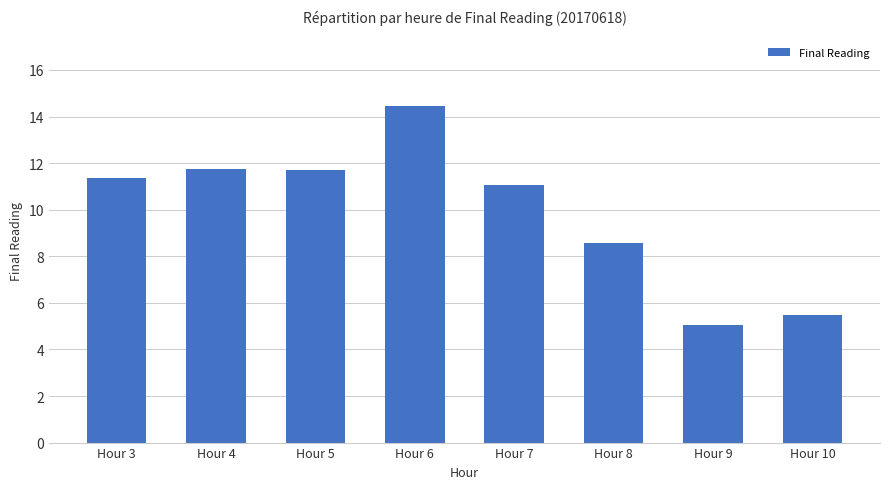

Approximately how many times larger is the value at Hour 4 compared to Hour 10?

2.1